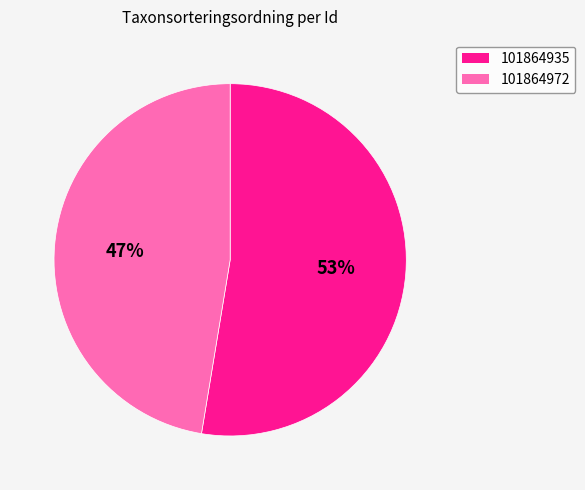

What is the smallest slice in the pie chart?

101864972